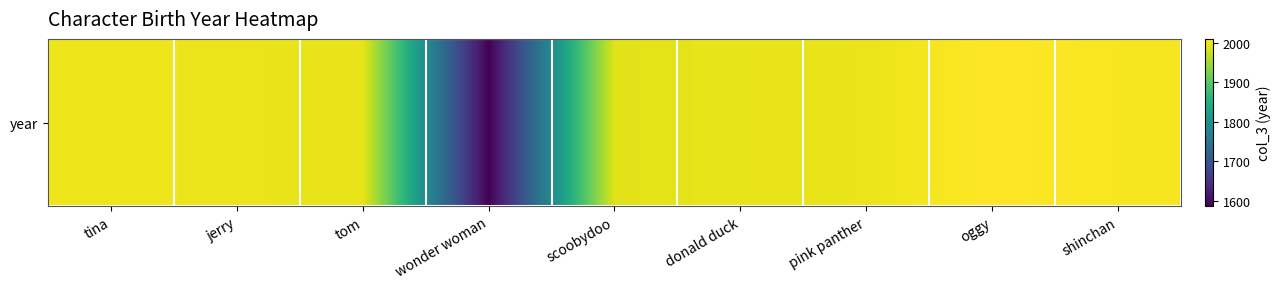

List the labels in order of value, largest first.

oggy, shinchan, tina, jerry, pink panther, tom, donald duck, scoobydoo, wonder woman